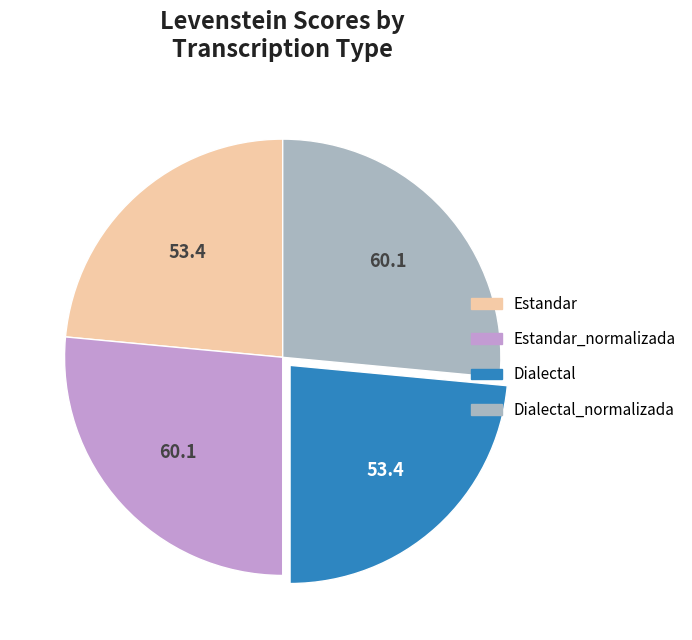

Is there any slice that represents more than half of the pie?

No